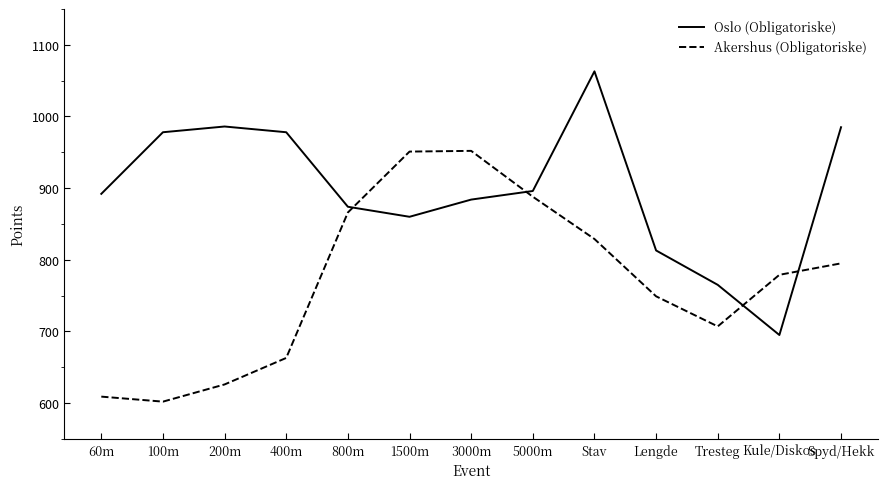

At which label is Akershus (Obligatoriske) closest to 777?

Kule/Diskos